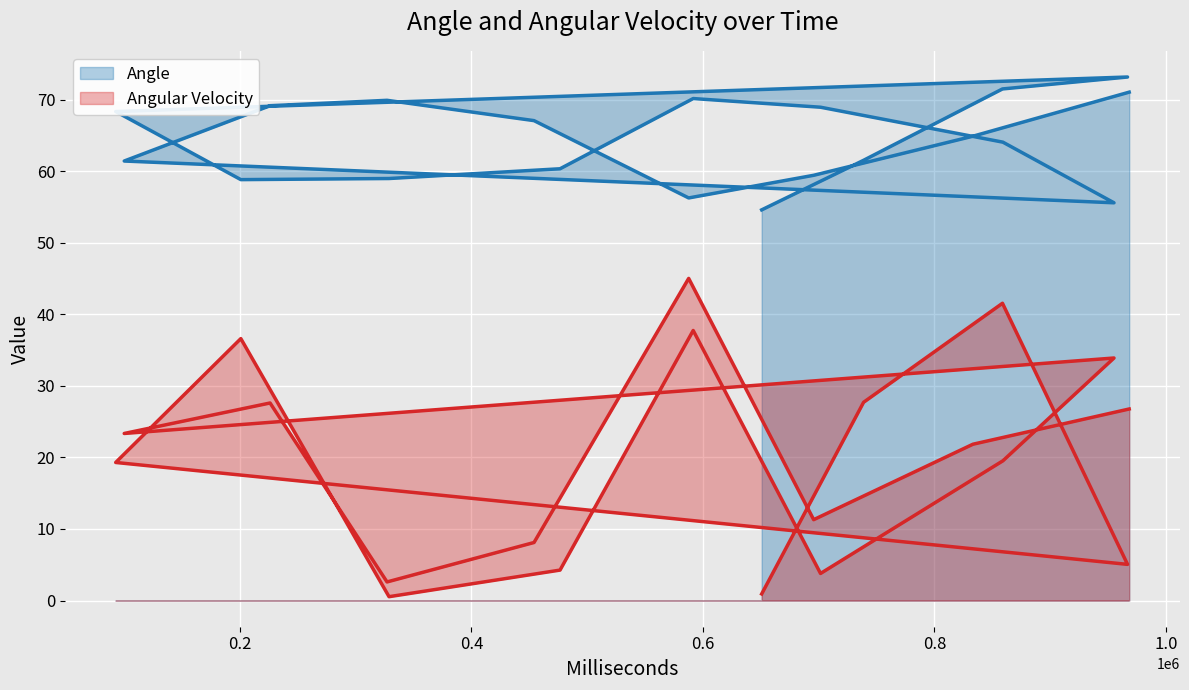

Between 591642 and 454134, which series saw the biggest shift?

Angular Velocity